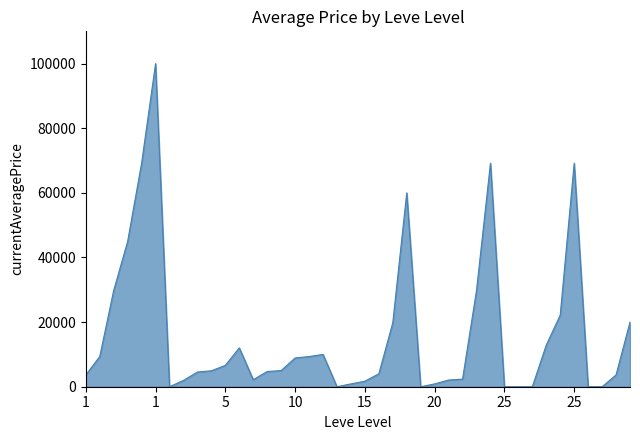

How many lines are shown in the chart?

1